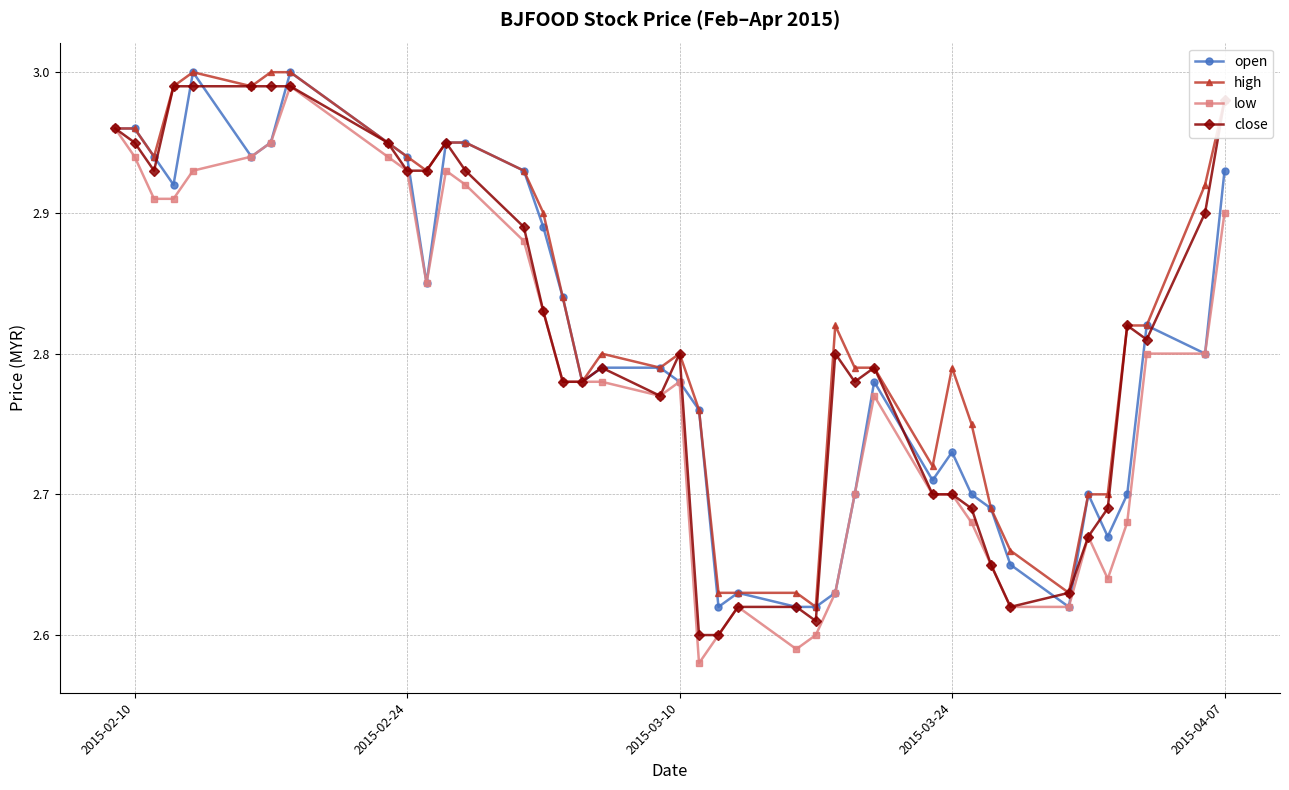

At how many categories does at least one series exceed 2?

40